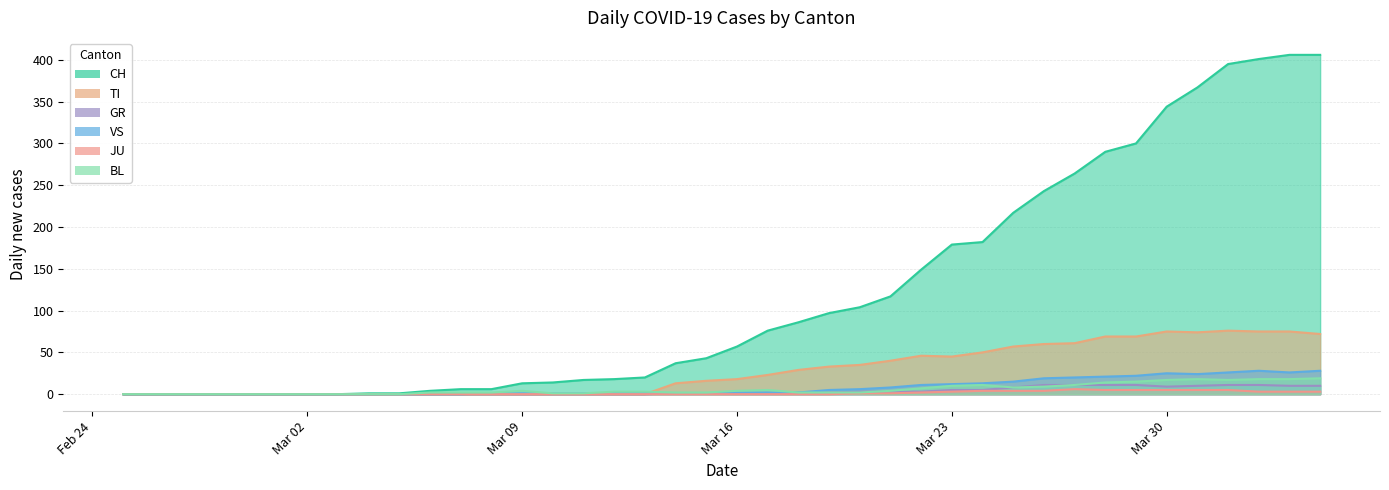

True or false: CH and VS intersect in this chart.

False